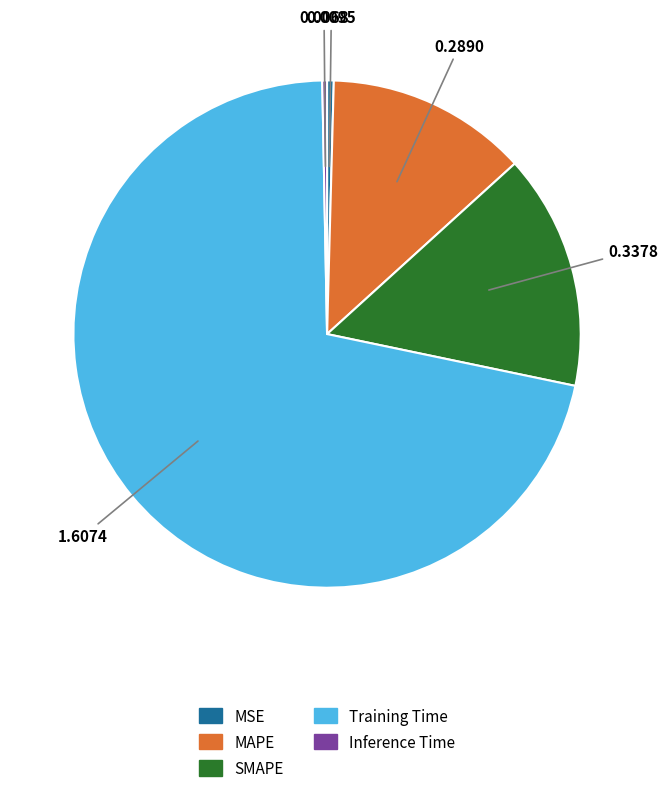

Which category accounts for the majority?

Training Time